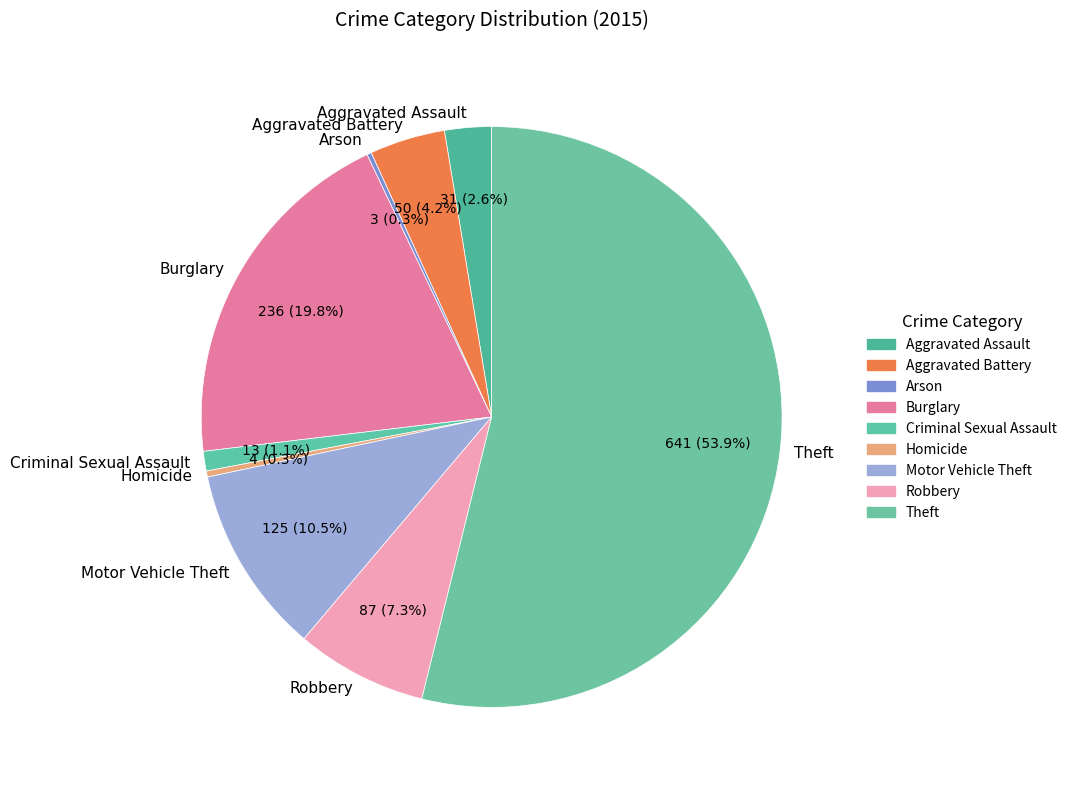

Which has a higher value, Robbery or Motor Vehicle Theft?

Motor Vehicle Theft